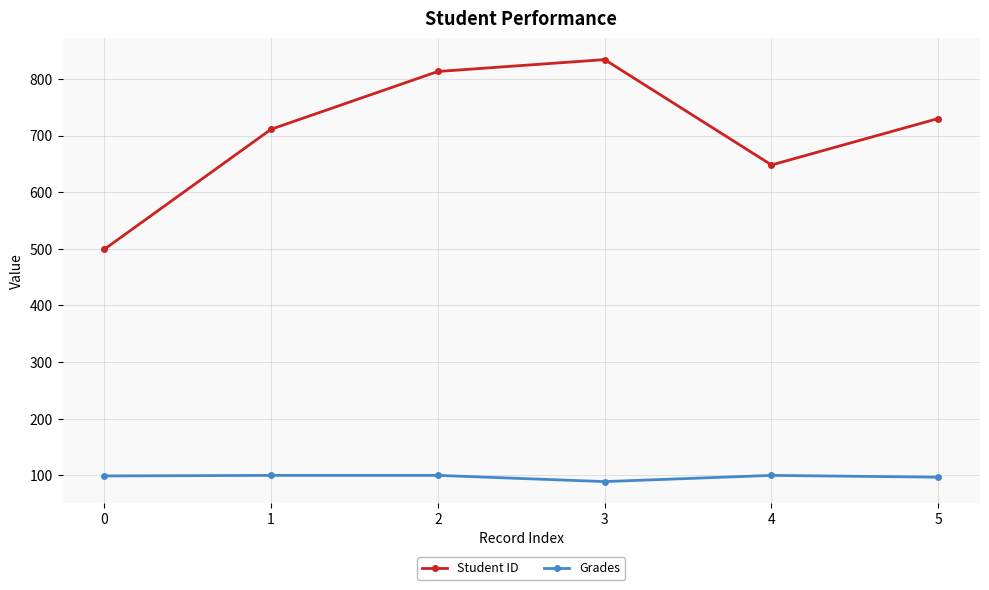

List the labels in order of Student ID value, largest first.

3, 2, 5, 1, 4, 0